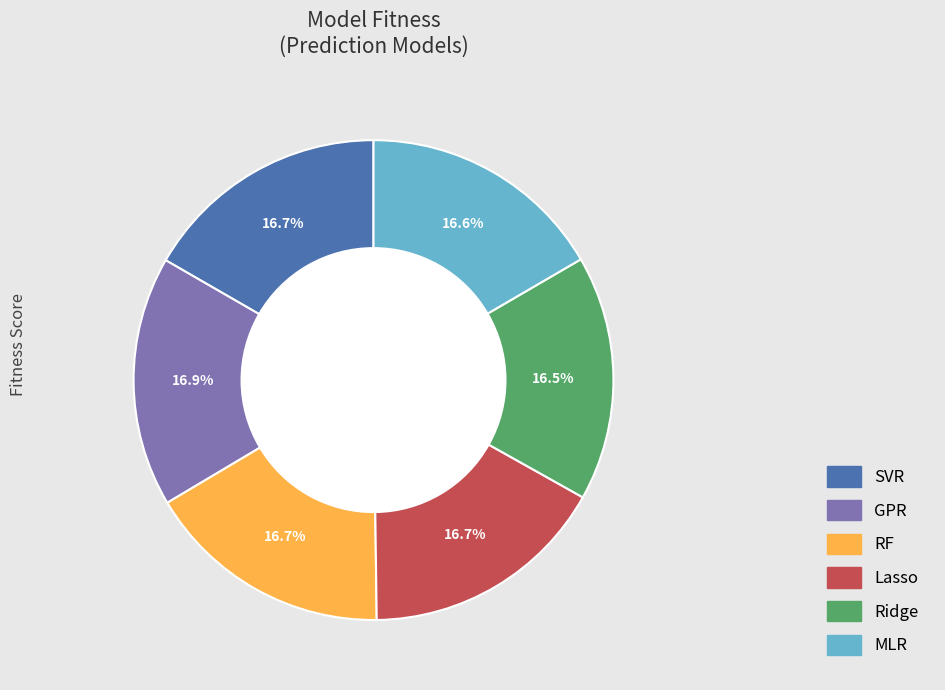

What percentage do Ridge and SVR together represent?

33.2%